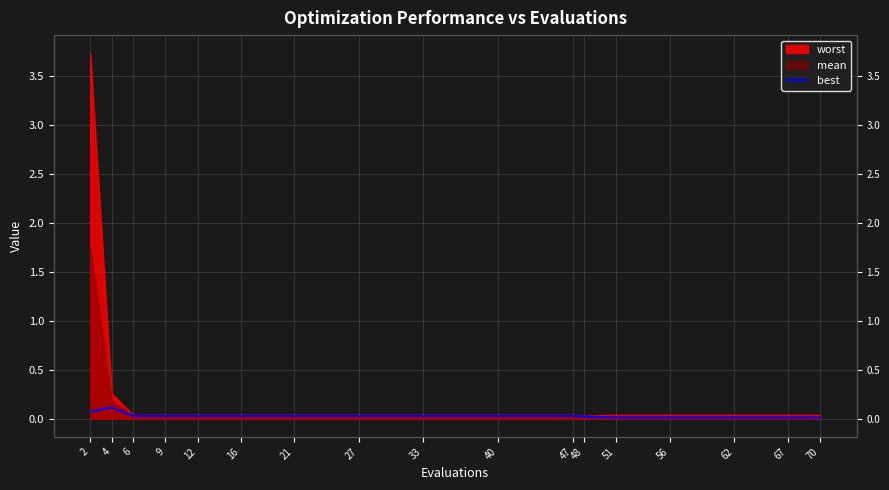

Is it true that the value at 62 is 0.0?

True